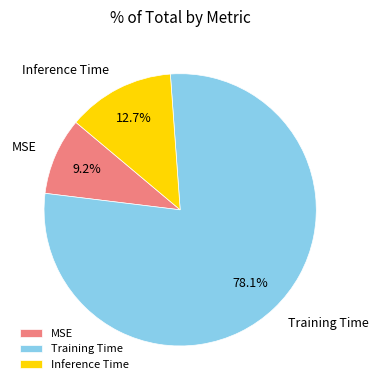

Combined, what portion of the pie is Inference Time and Training Time?

90.8%